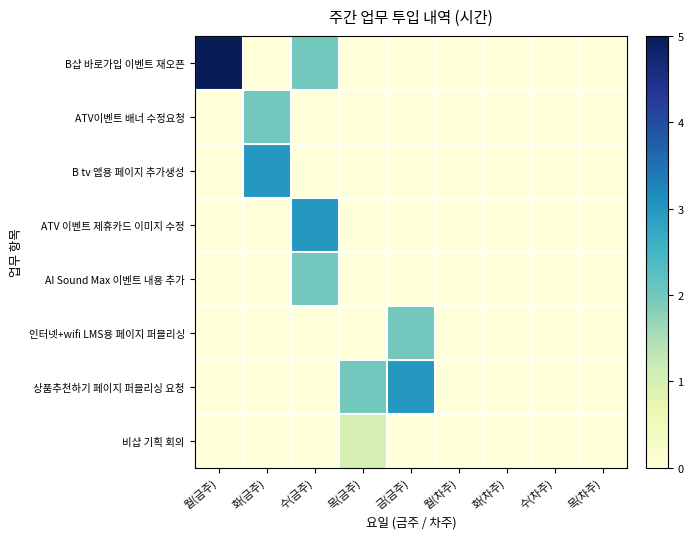

At how many categories does at least one series exceed 0?

5